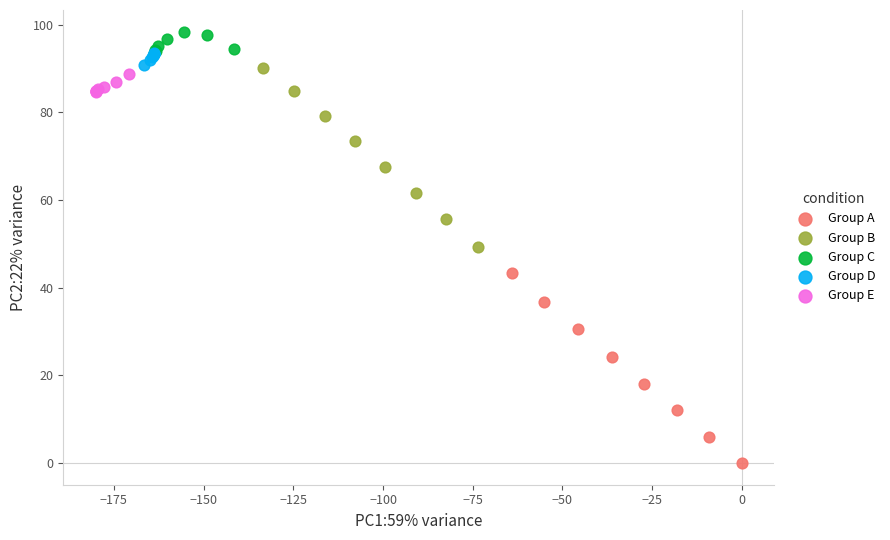

Which series reaches the maximum Y coordinate?

Group C